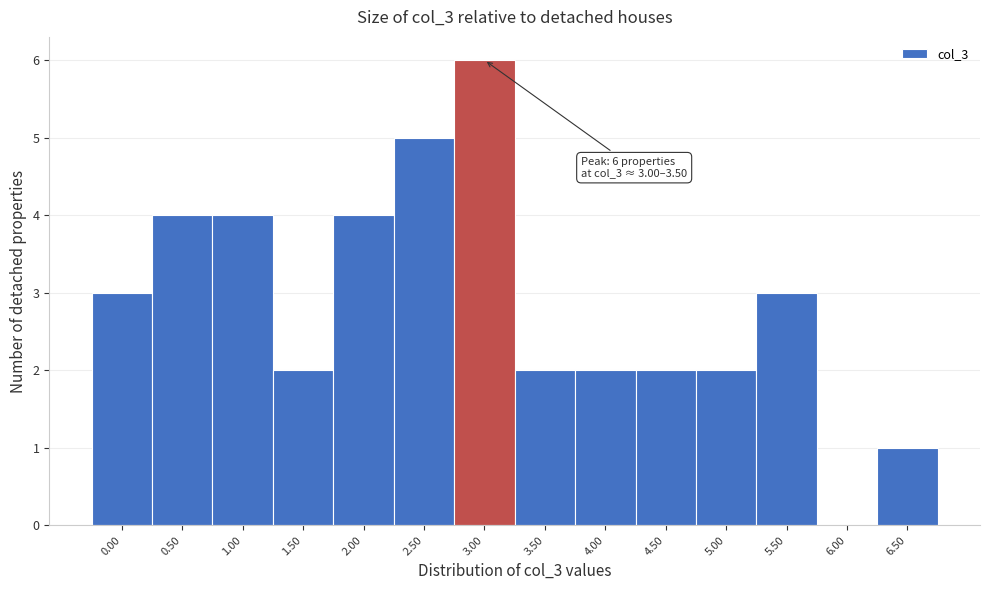

Reading left to right, list all the values displayed in this chart.

0.00=3	0.50=4	1.00=4	1.50=2	2.00=4	2.50=5	3.00=6	3.50=2	4.00=2	4.50=2	5.00=2	5.50=3	6.00=0	6.50=1